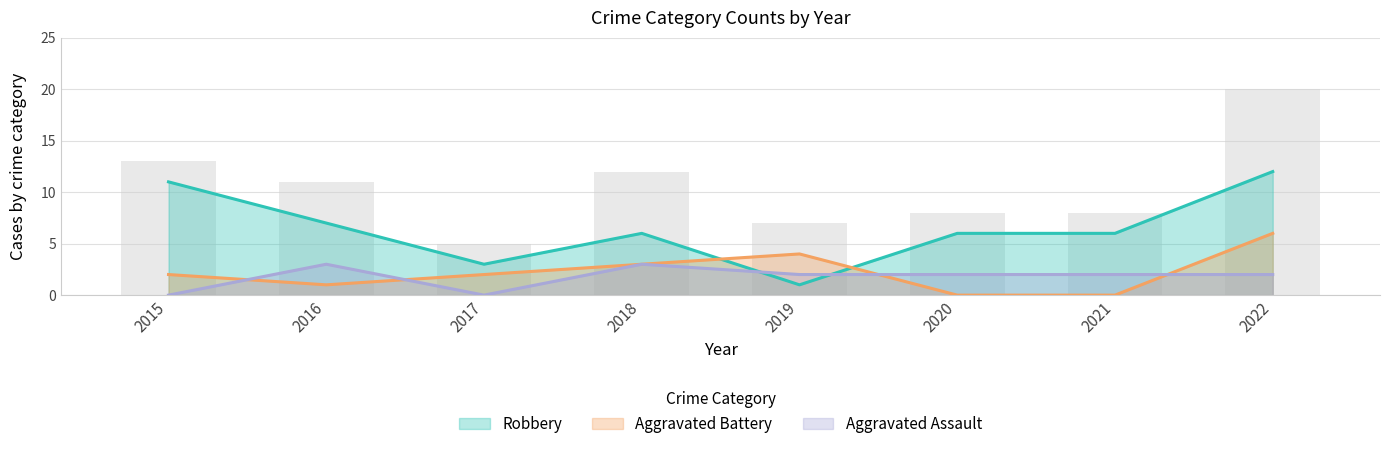

Rank the categories by Aggravated Assault value from lowest to highest.

2015, 2017, 2019, 2020, 2021, 2022, 2016, 2018